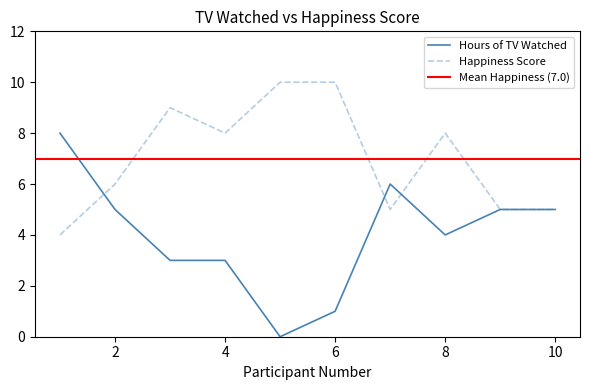

What is the minimum value for Happiness Score?

4